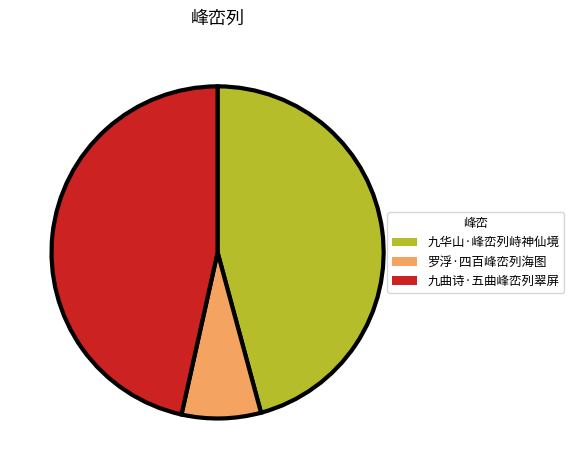

What is the ratio of the value at 九华山·峰峦列峙神仙境 to the value at 九曲诗·五曲峰峦列翠屏?

1.0